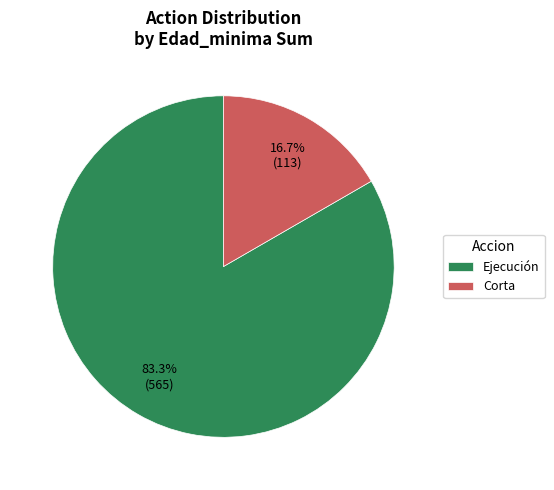

What portion of the pie excludes Ejecución?

16.7%